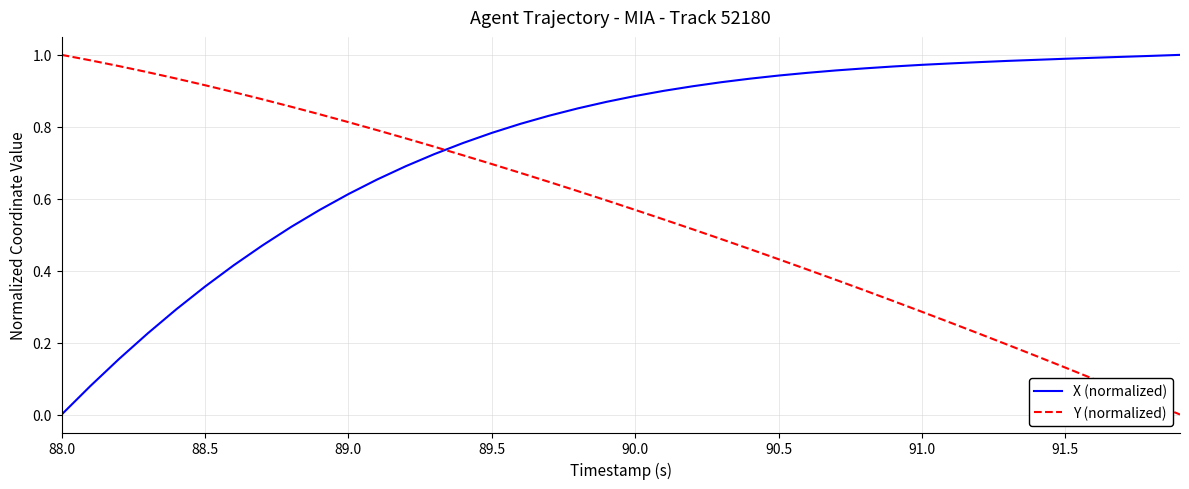

What are all the series names shown in the legend?

X (normalized), Y (normalized)